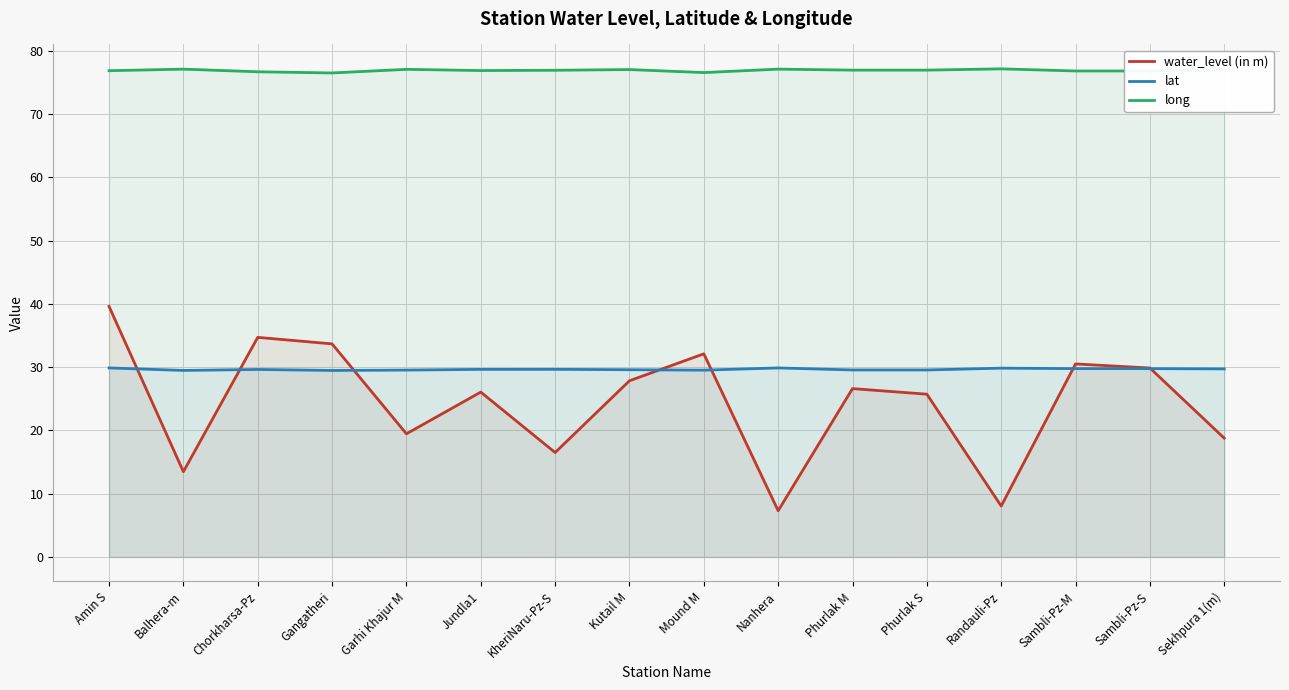

True or false: lat has more than 0 points higher than both neighbors.

True